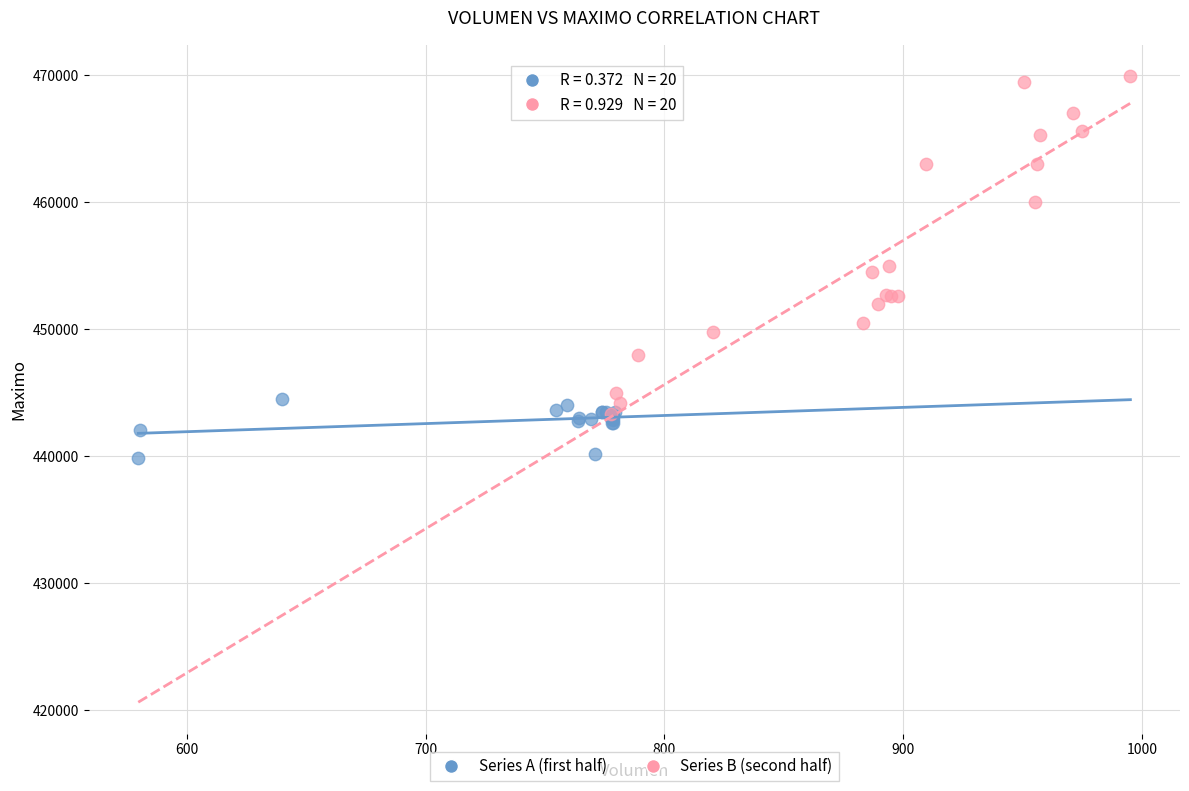

Which series has the widest spread of Y values?

Series B (second half)